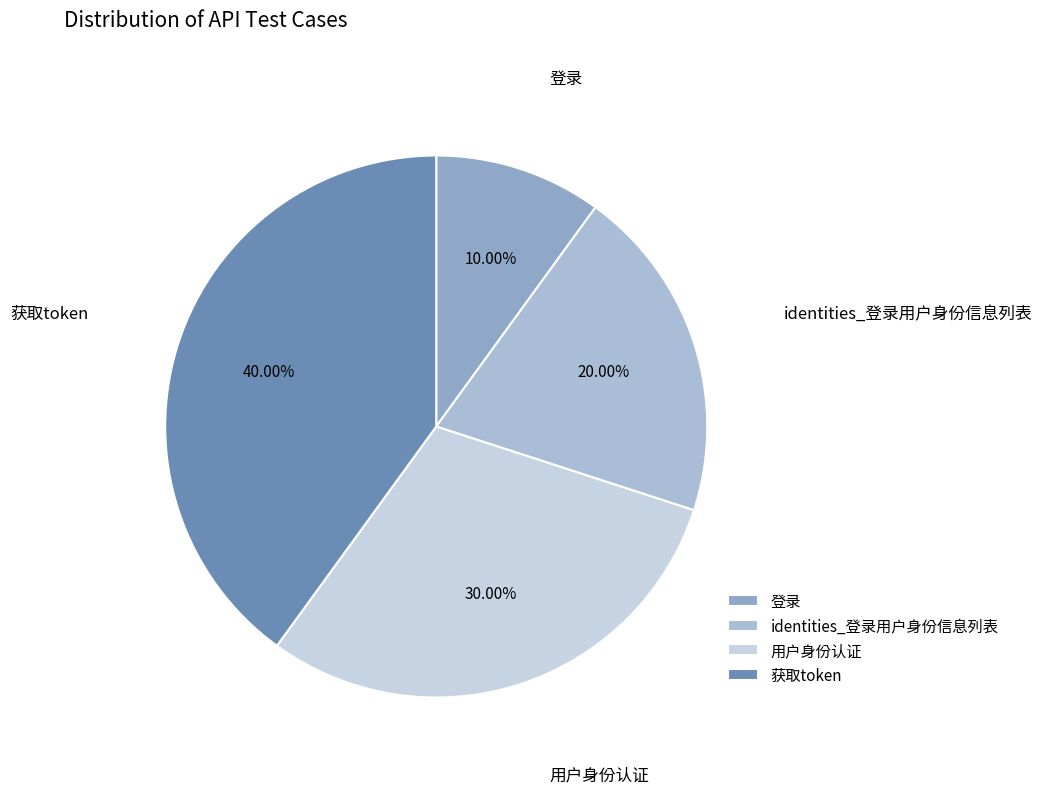

True or false: 获取token accounts for 34% of the total.

False